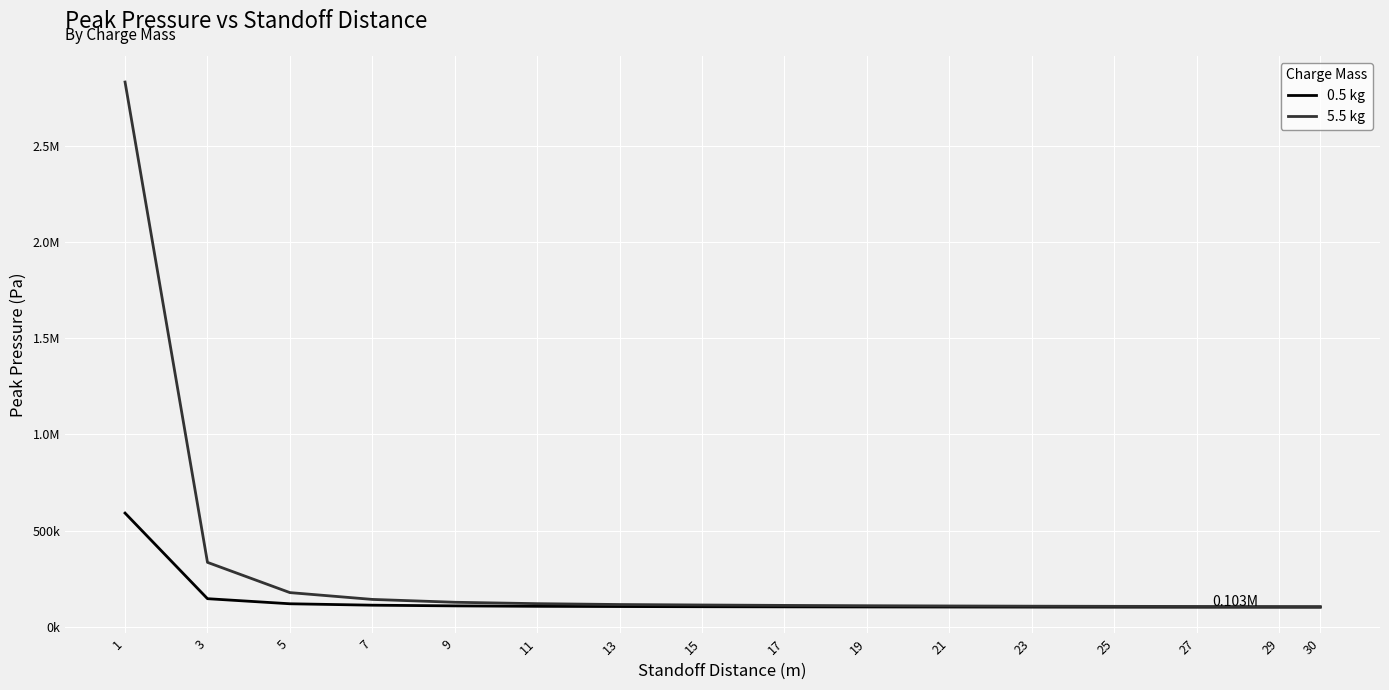

Does the chart have visible grid lines?

Yes